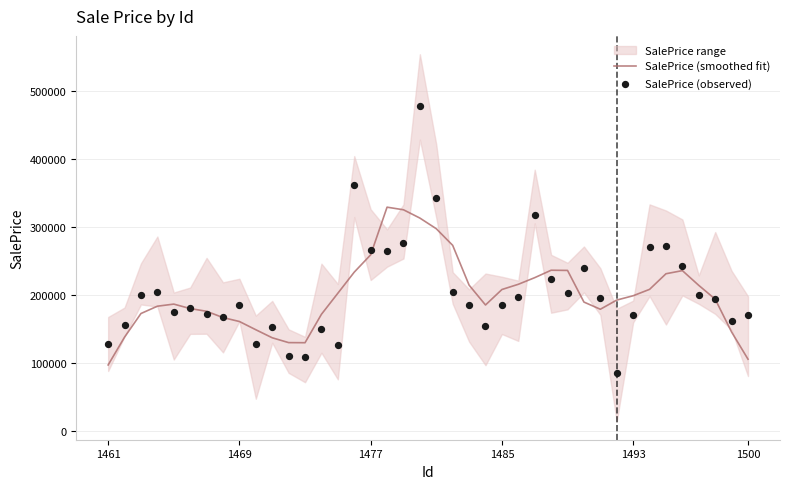

Which series reaches the minimum Y coordinate?

SalePrice (observed)